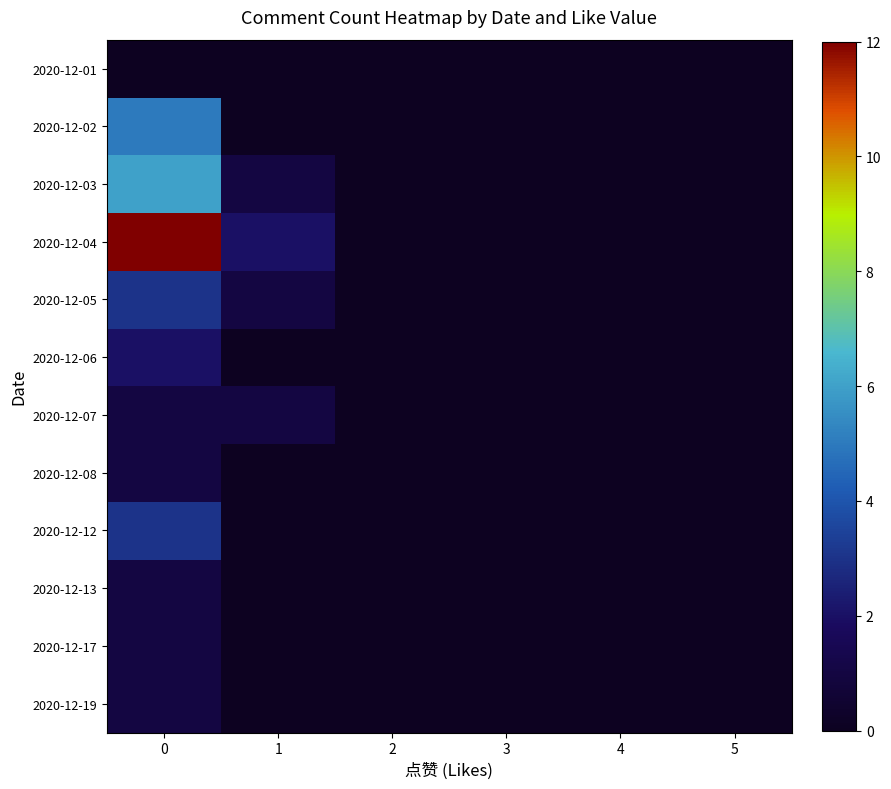

Count the number of data series in this chart.

12